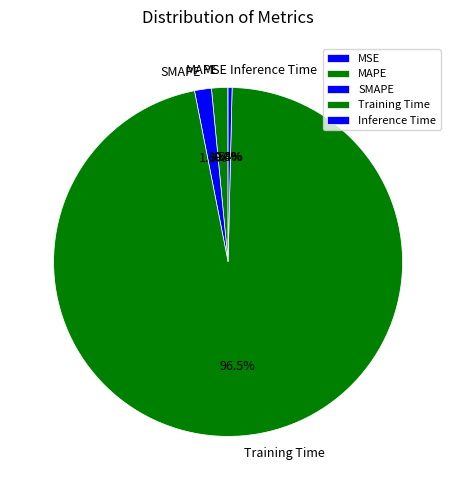

Which slice represents more than half of the pie?

Training Time